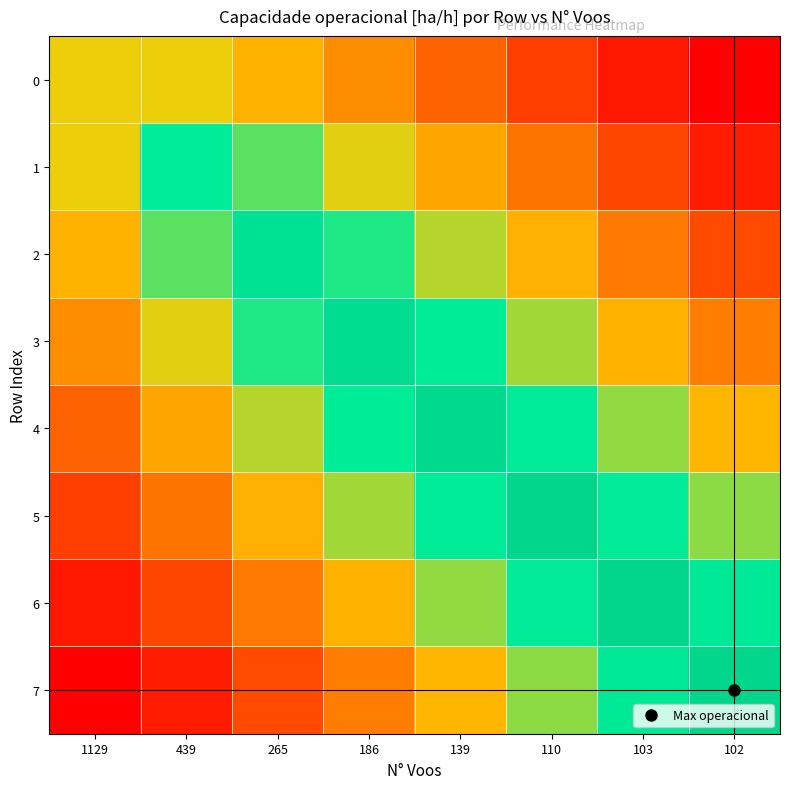

Which label corresponds to the smallest value in the chart?

102